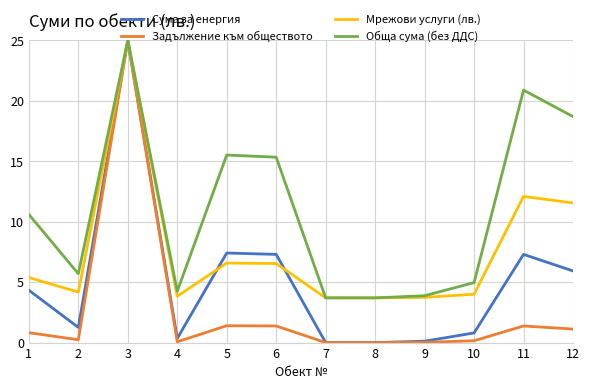

Which category has the highest value across all series?

3